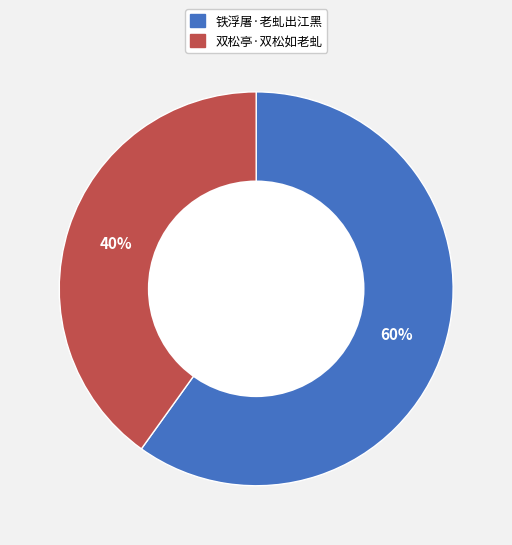

Count the number of slices in the pie.

2